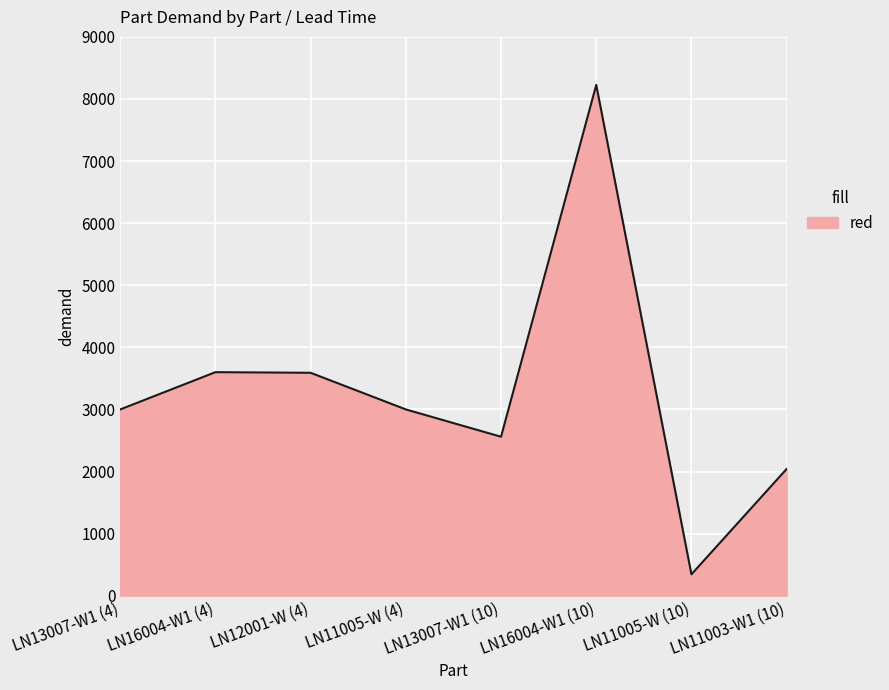

Count the number of data series in this chart.

1